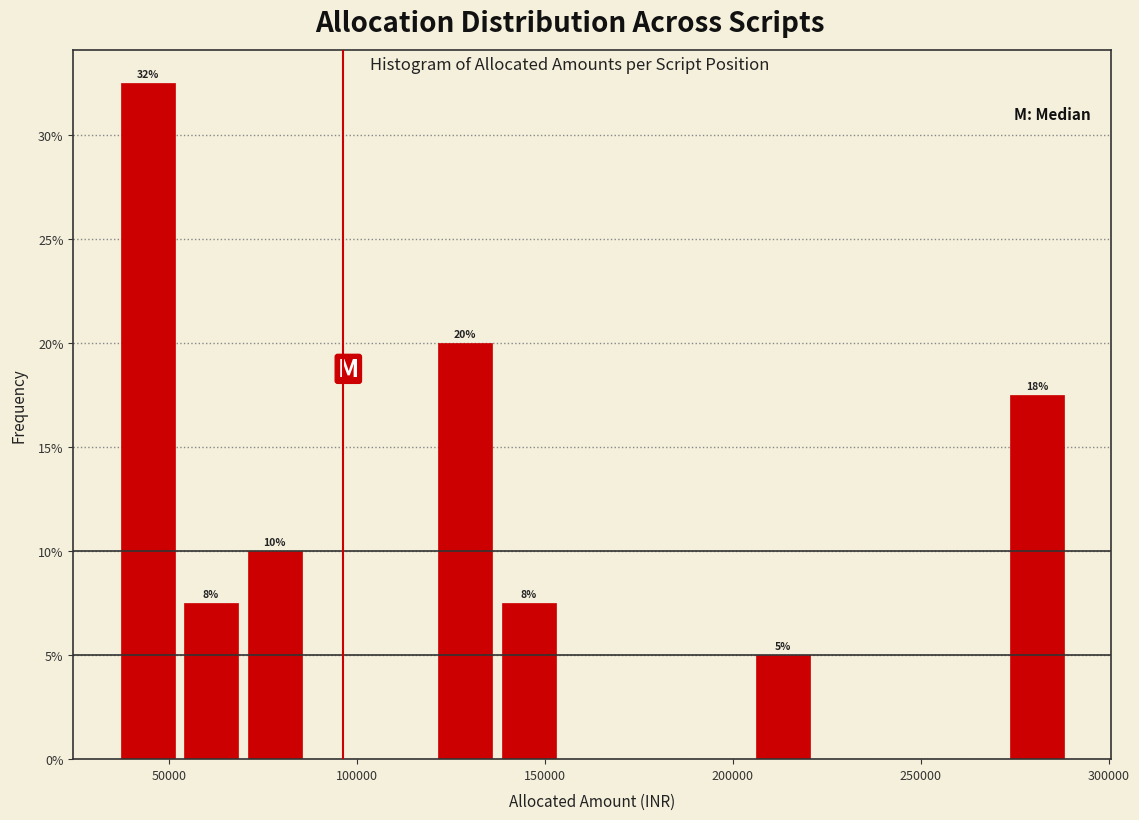

Around what value on the x-axis is the tallest bar? Give the approximate position of its centre, as read against the axis.

45000